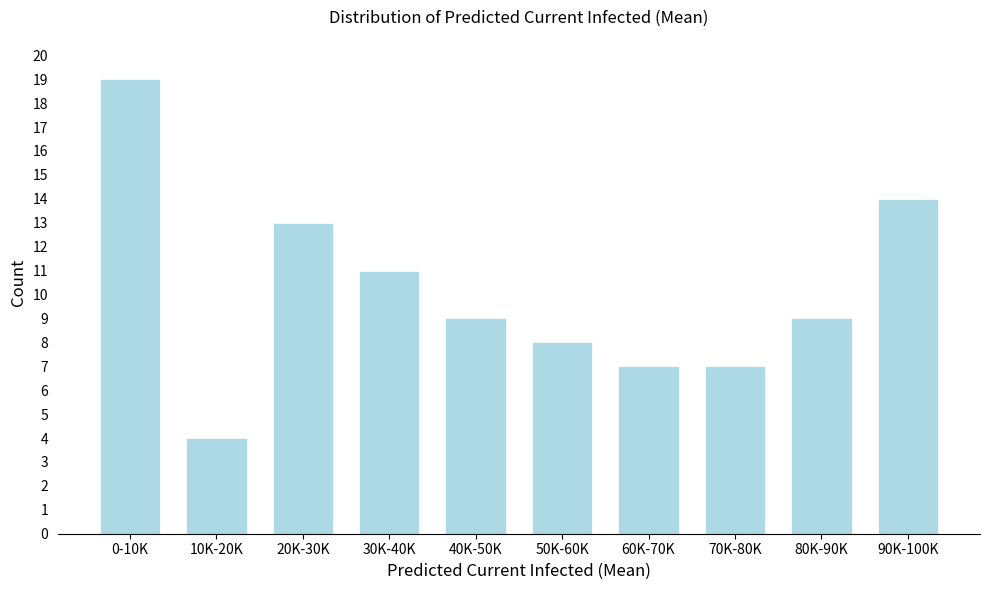

Reading right to left, list all the values displayed in this chart.

90K-100K=14	80K-90K=9	70K-80K=7	60K-70K=7	50K-60K=8	40K-50K=9	30K-40K=11	20K-30K=13	10K-20K=4	0-10K=19